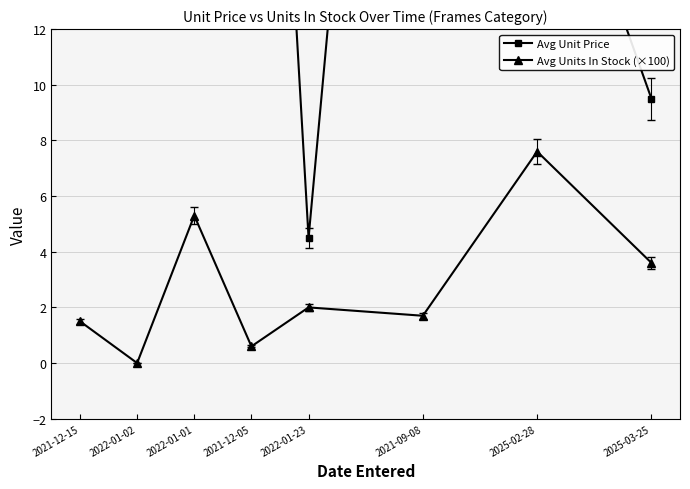

True or false: Avg Units In Stock (×100) and Avg Unit Price cross at least once.

False